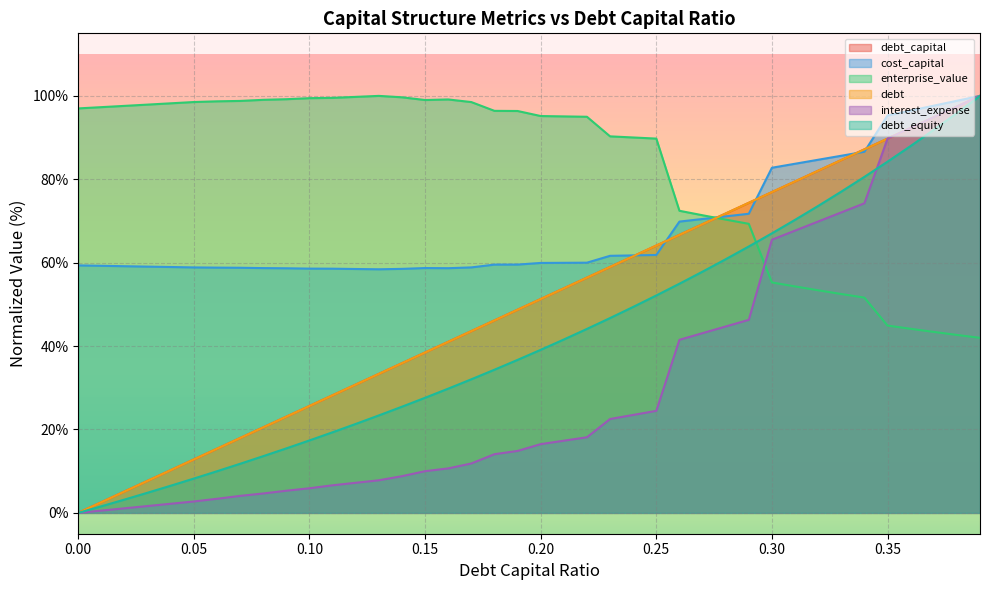

Where do debt_equity and enterprise_value first cross each other?

0.29 and 0.3